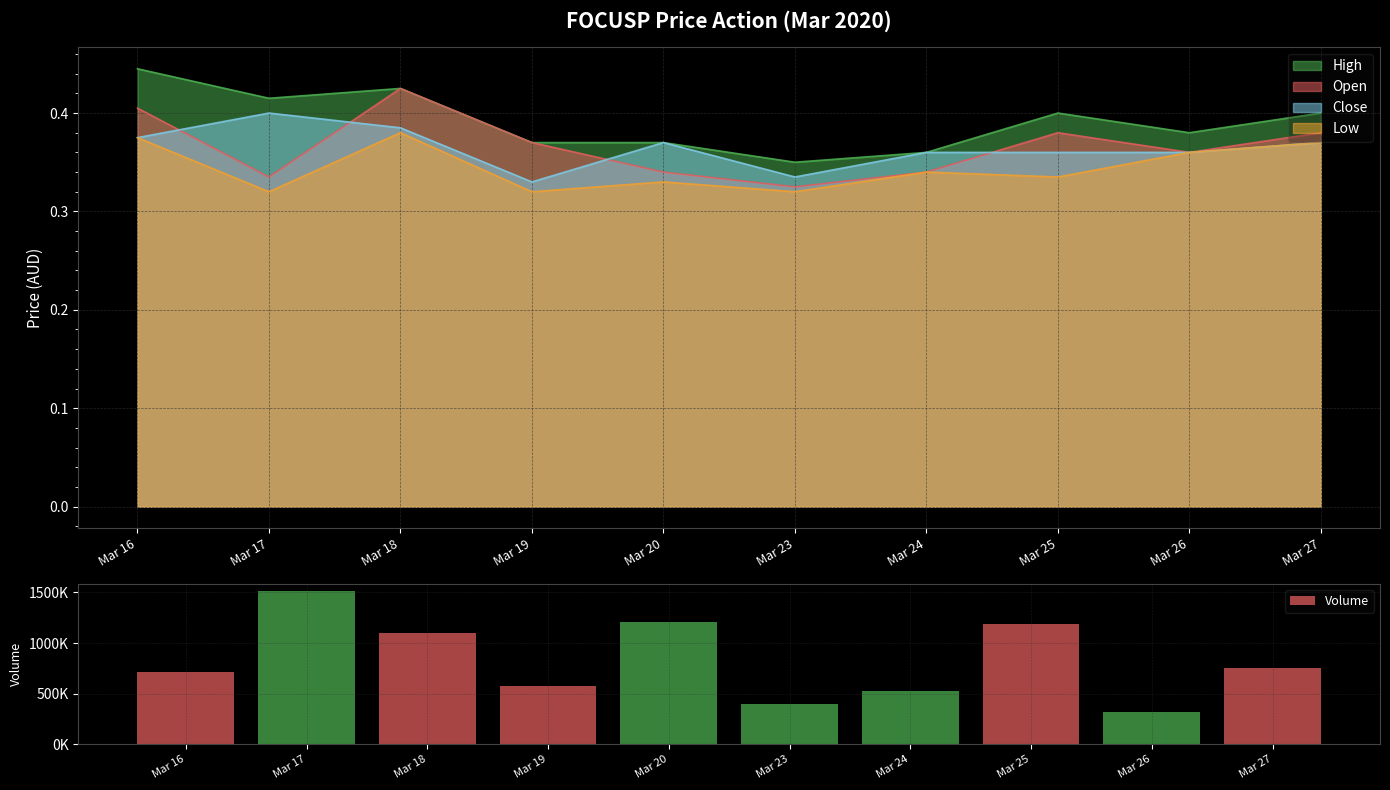

What is the change in value from Mar 17 to Mar 24?

-980100